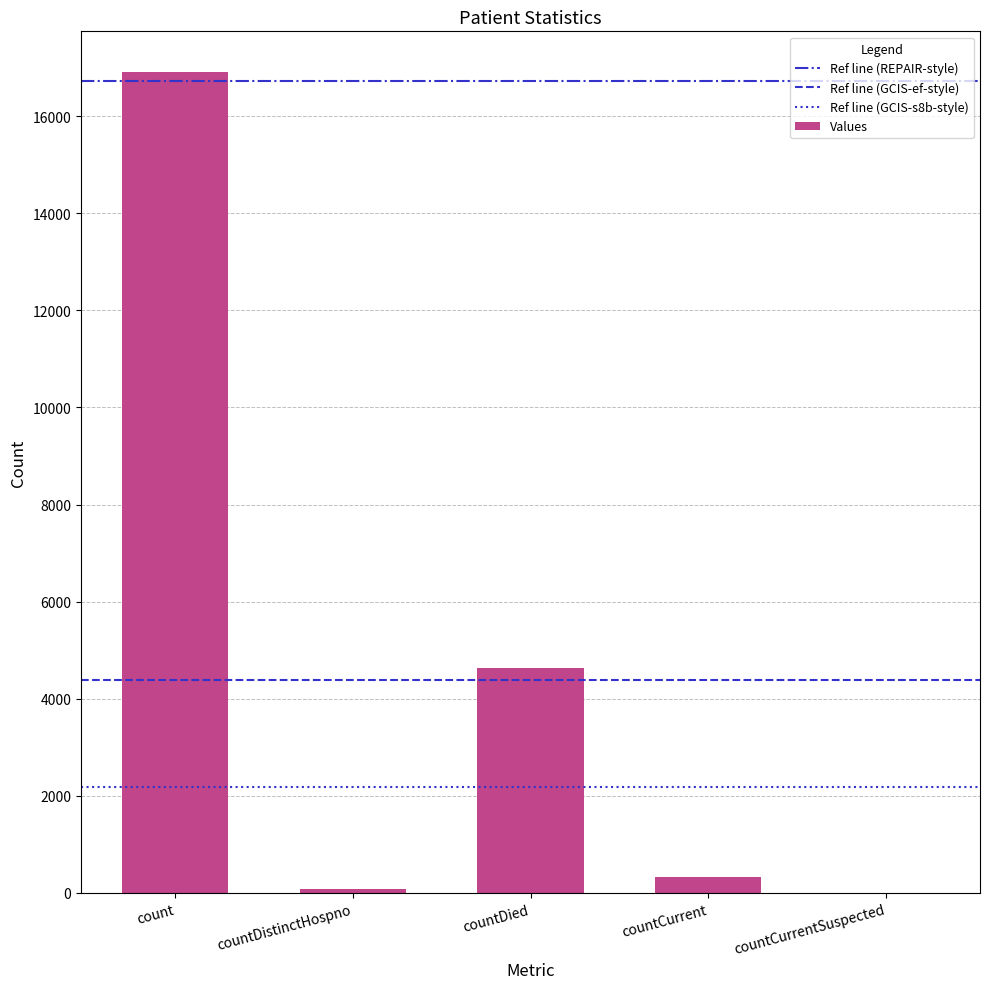

Is it true that the value at count is 24517?

False